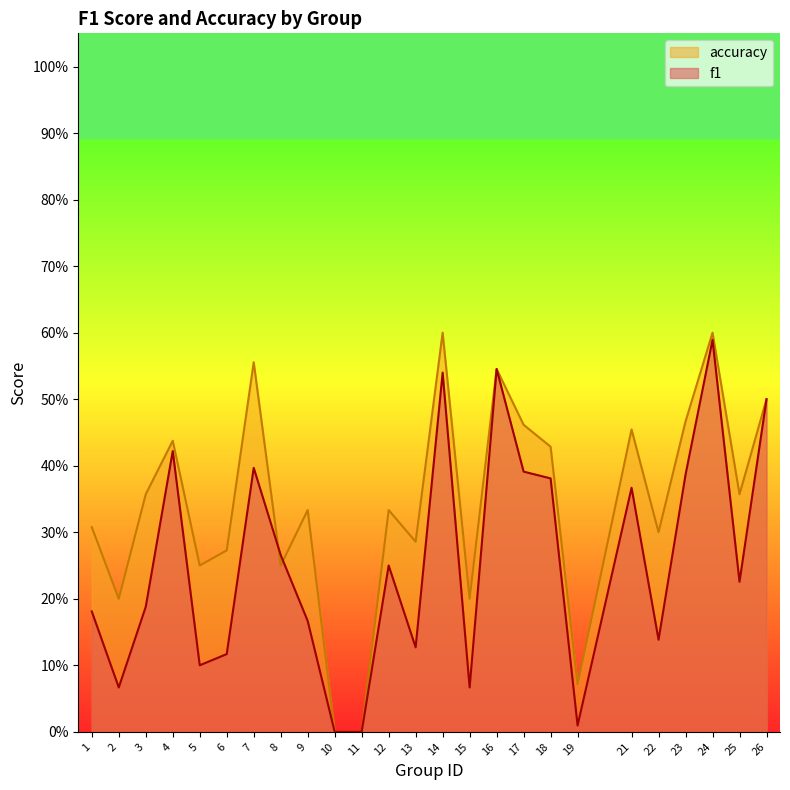

Rank the categories by accuracy value from lowest to highest.

10, 11, 19, 2, 15, 5, 8, 6, 13, 22, 1, 9, 12, 3, 25, 18, 4, 21, 17, 23, 26, 16, 7, 14, 24